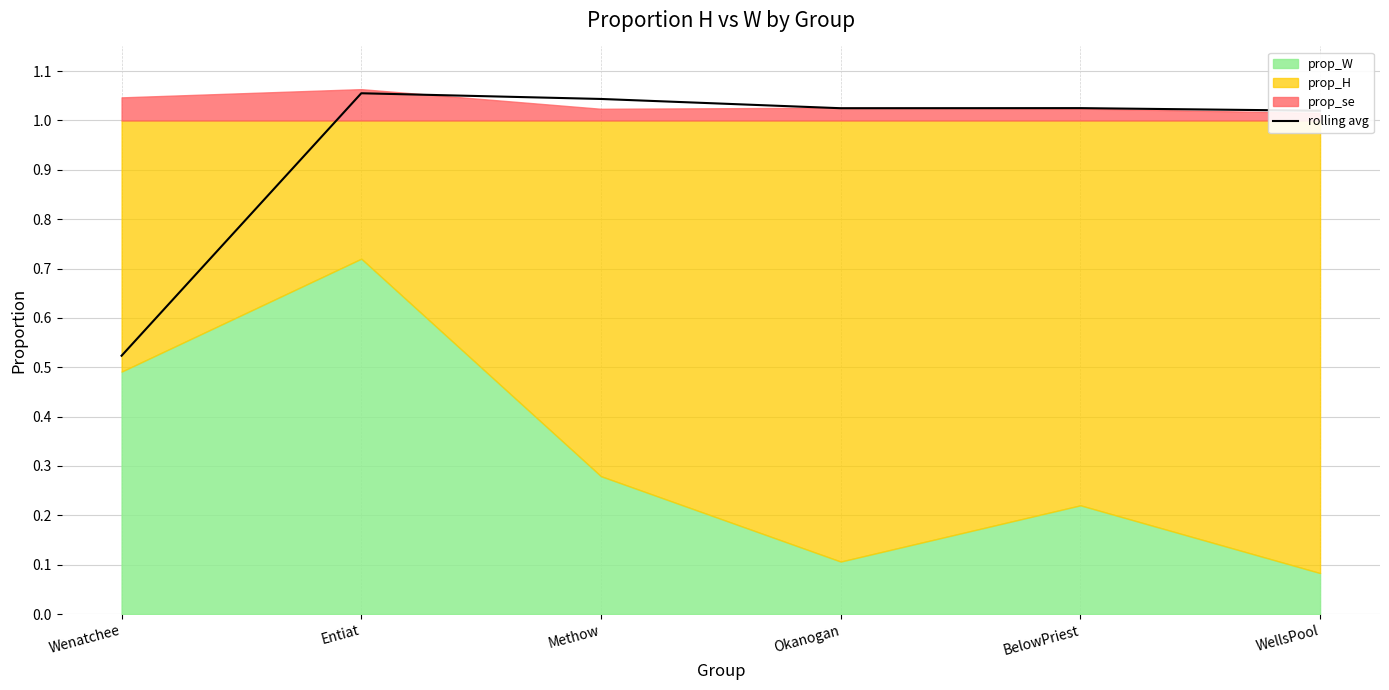

Which category has the lowest value in the rolling avg series?

Wenatchee